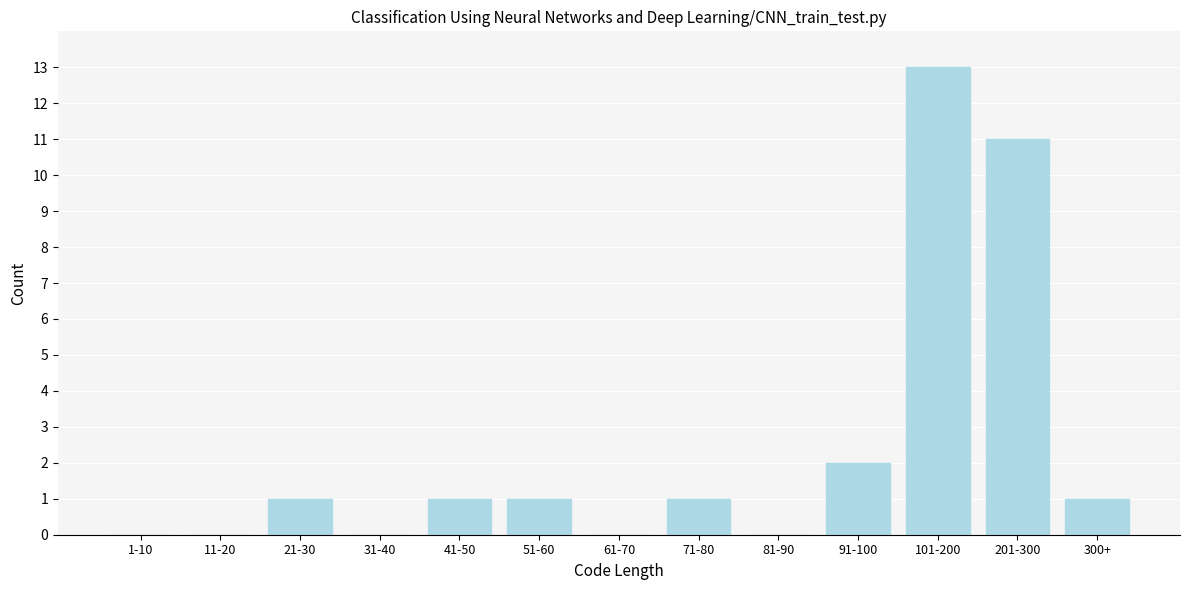

Reading right to left, extract all data points from this chart.

300+=1	201-300=11	101-200=13	91-100=2	81-90=0	71-80=1	61-70=0	51-60=1	41-50=1	31-40=0	21-30=1	11-20=0	1-10=0